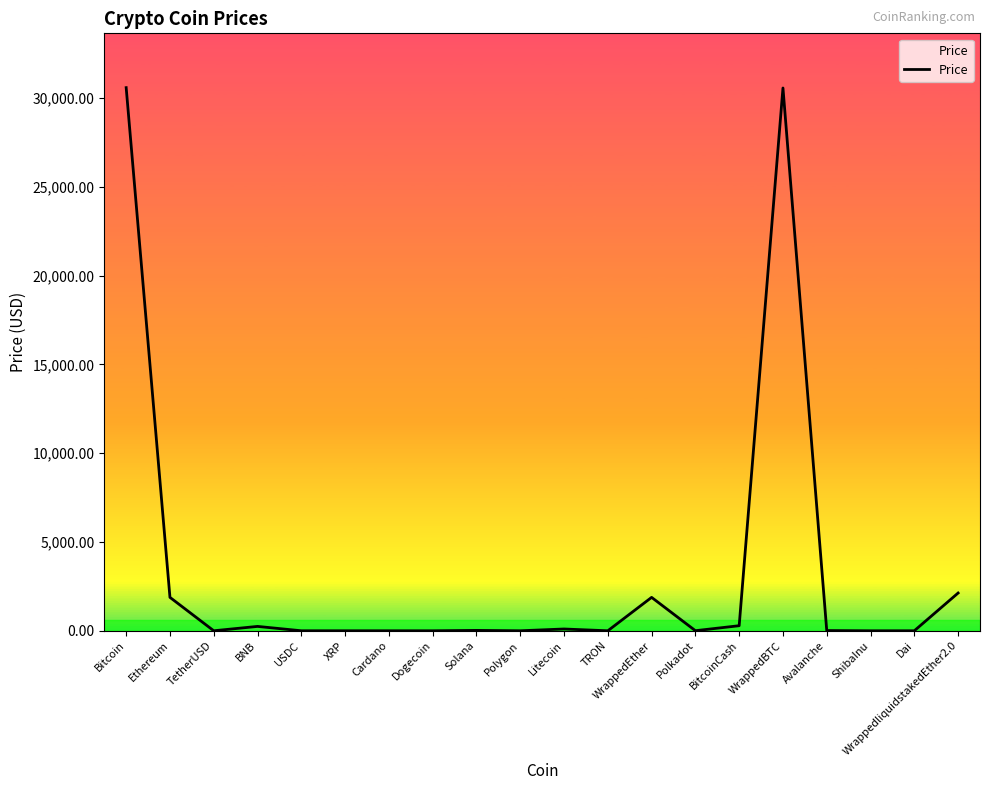

What is the average value?

3386.8